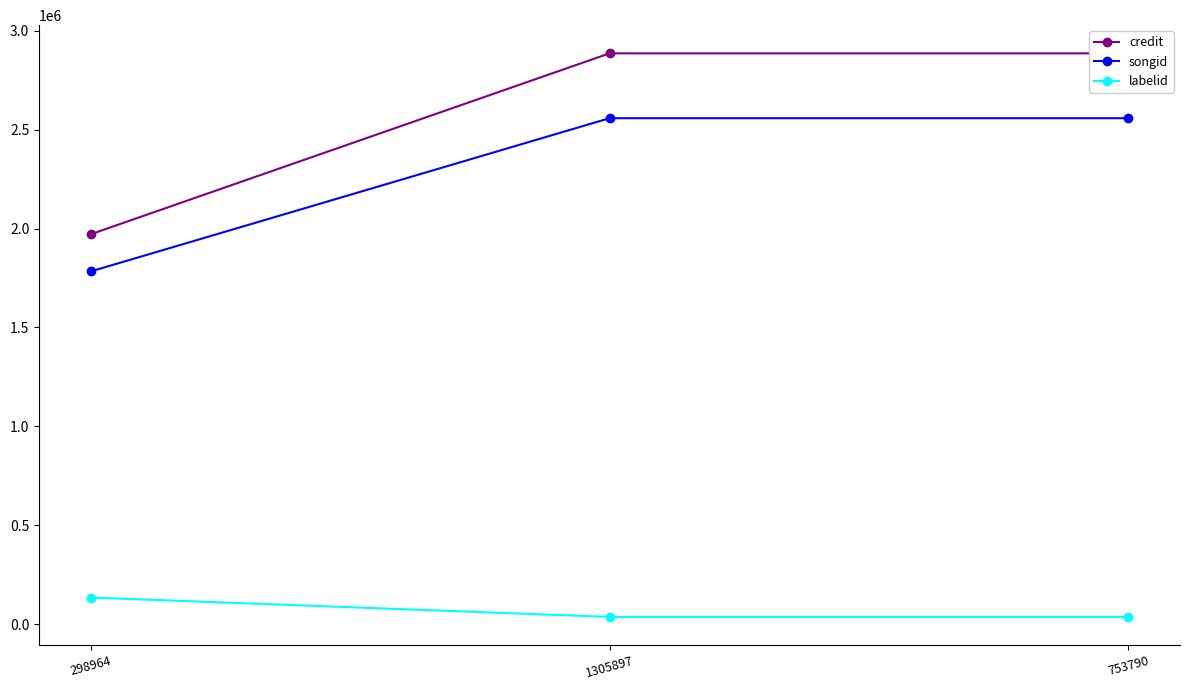

What is the label of the 1st point from the left?

298964